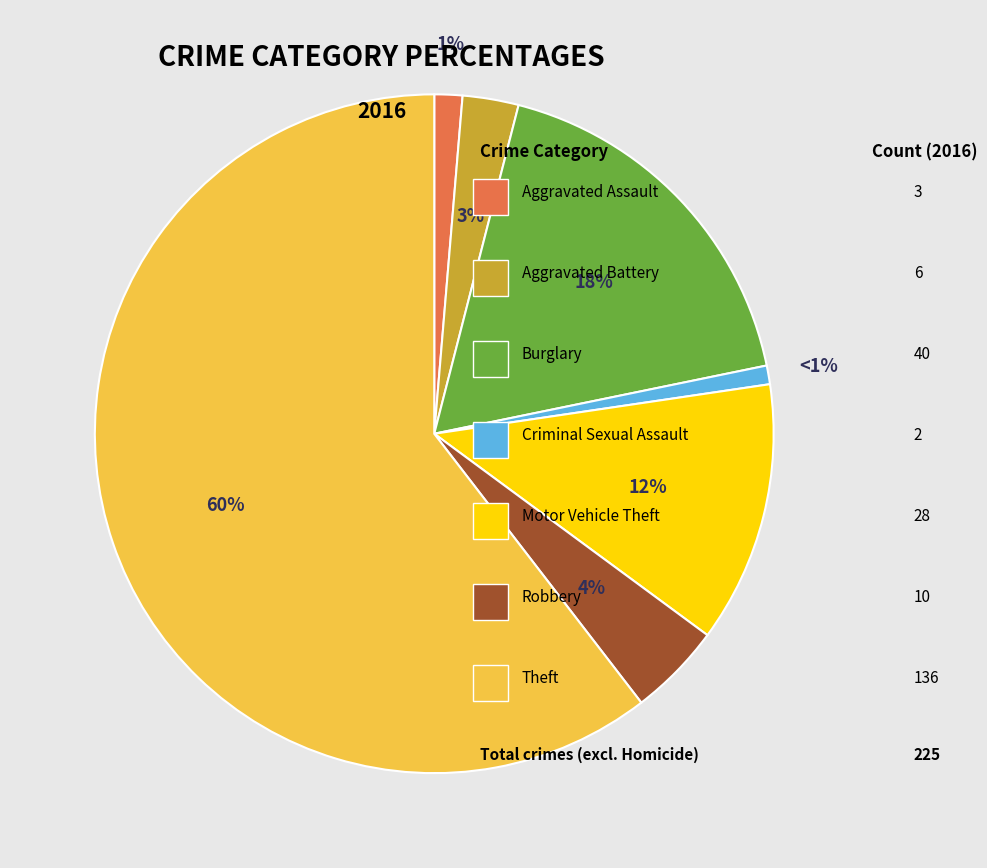

Count the number of slices in the pie.

7